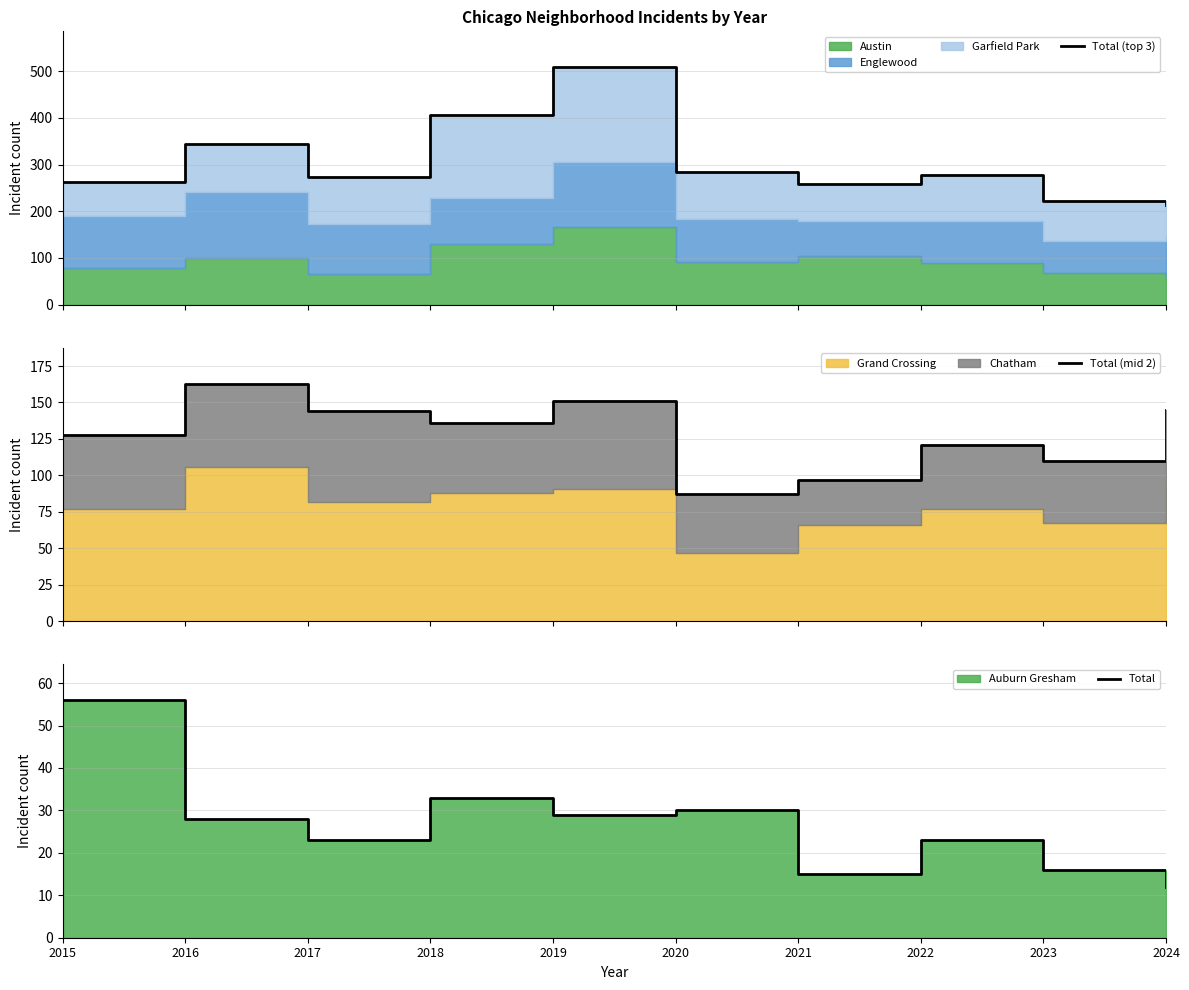

Which series has the largest total across all categories?

Total (top 3)